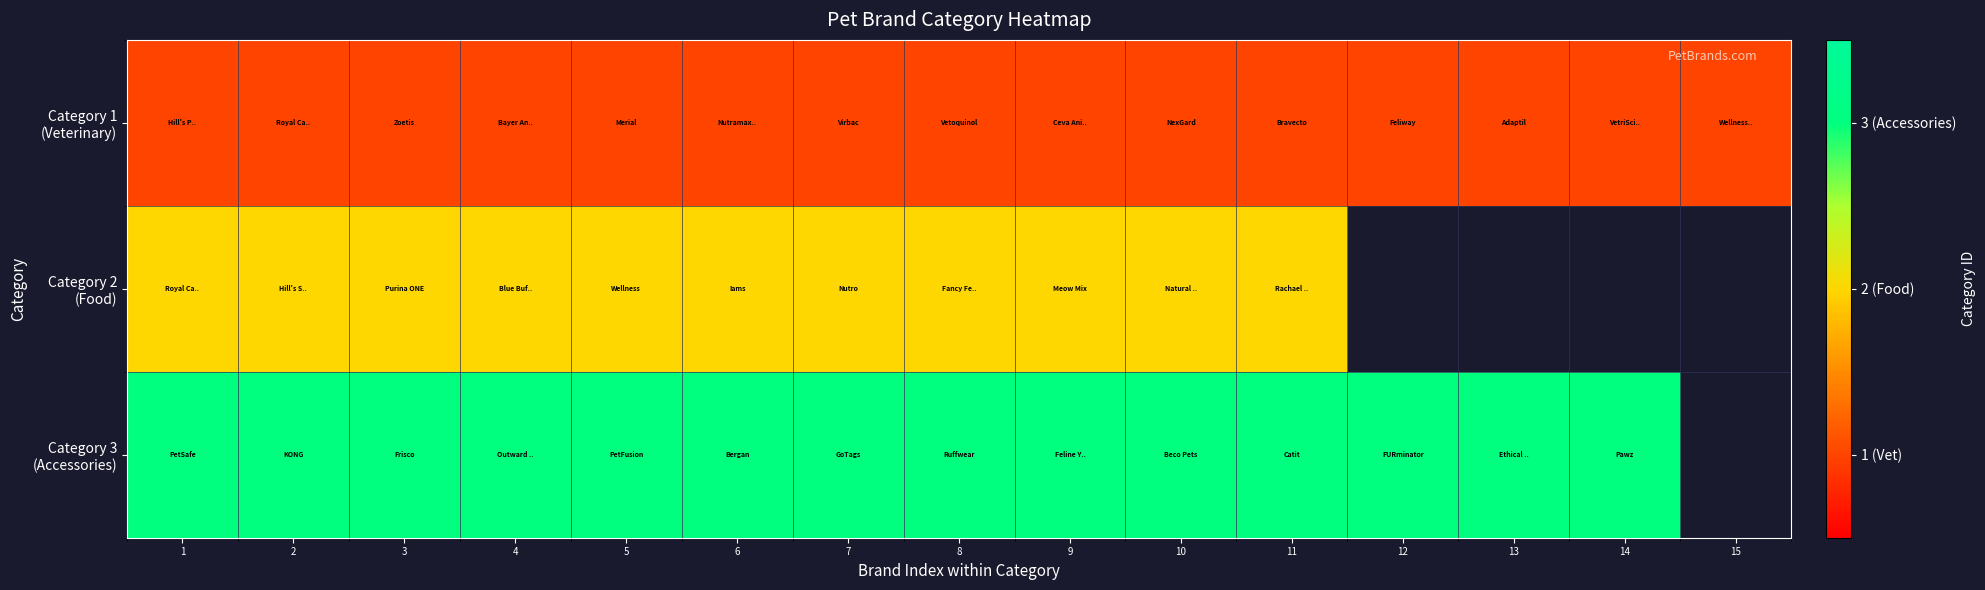

How many positive values does the Category 3 (Accessories) series have?

14